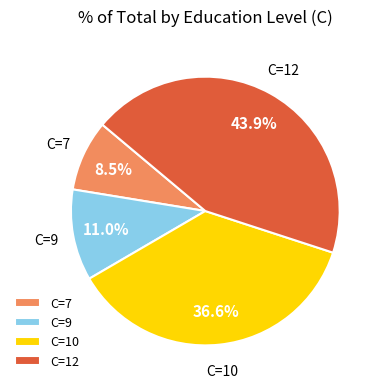

Is there a majority slice in this chart?

No